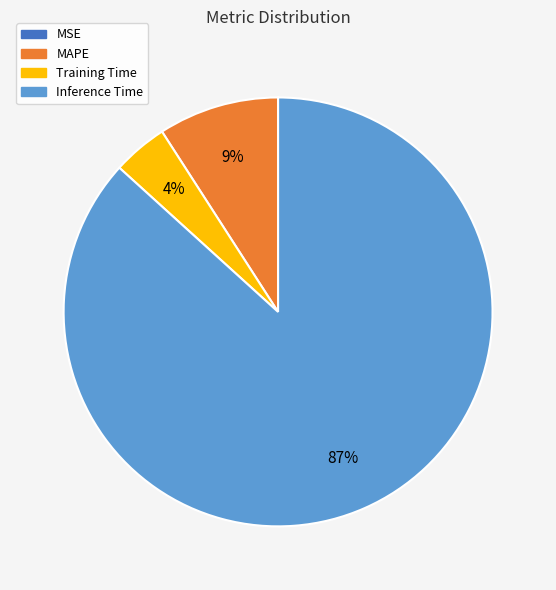

What is the majority slice?

Inference Time